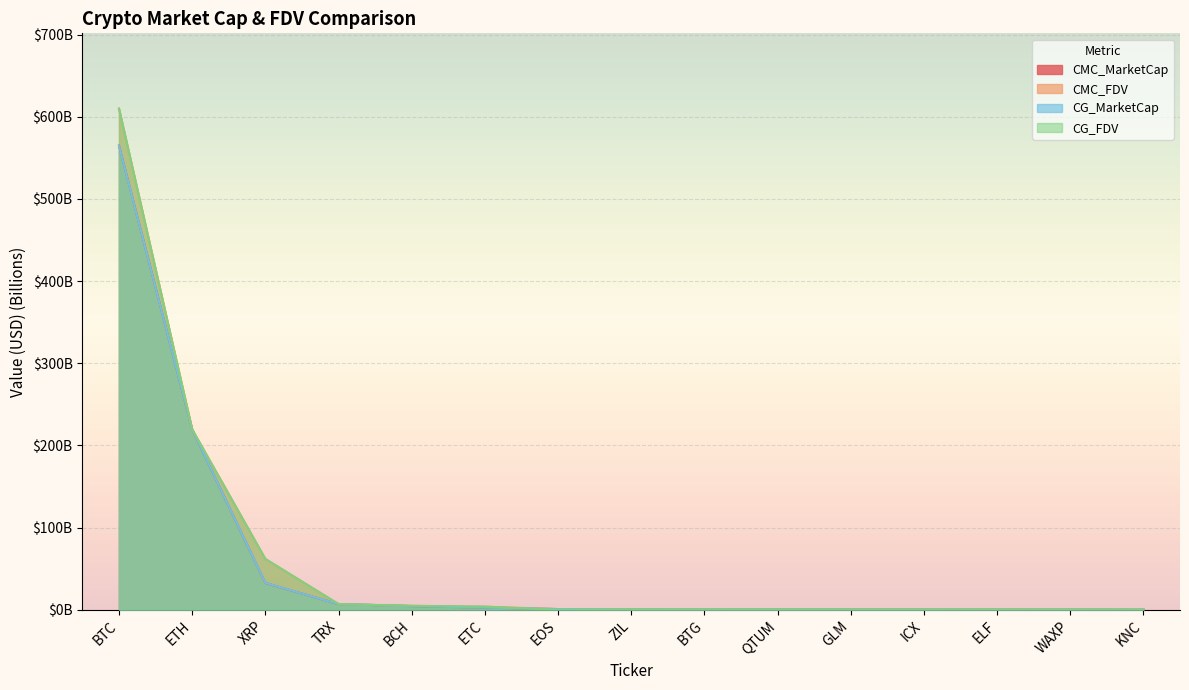

Does the chart display data point markers on the line(s)?

No